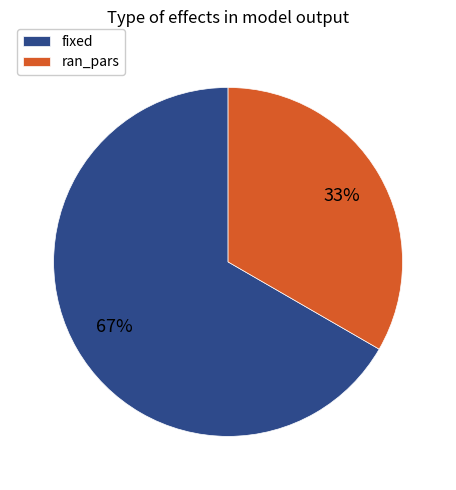

Which slice is the smallest?

ran_pars